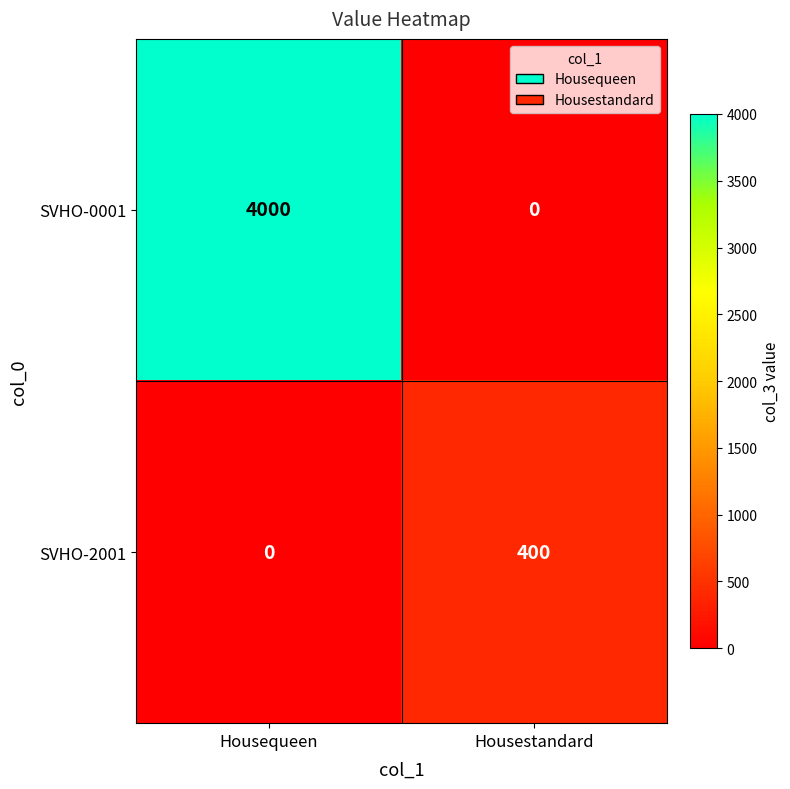

At which label does SVHO-0001 reach its minimum?

Housestandard